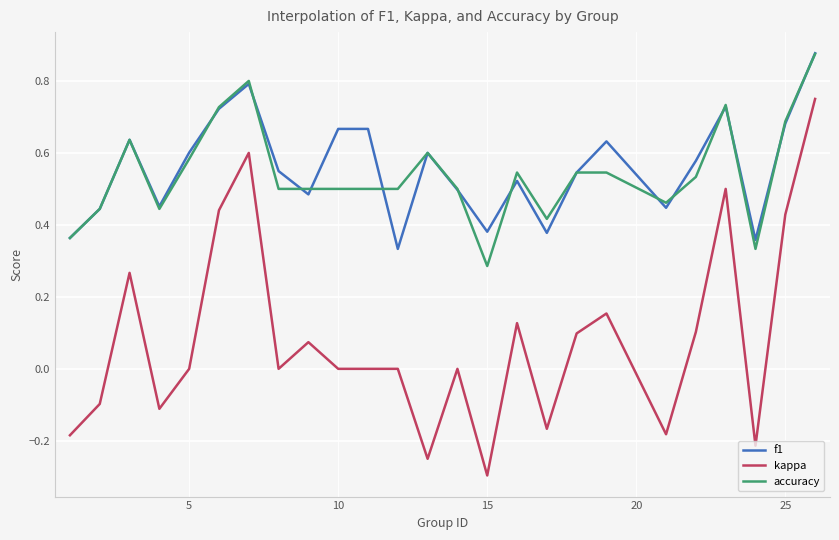

True or false: accuracy and kappa cross at least once.

False